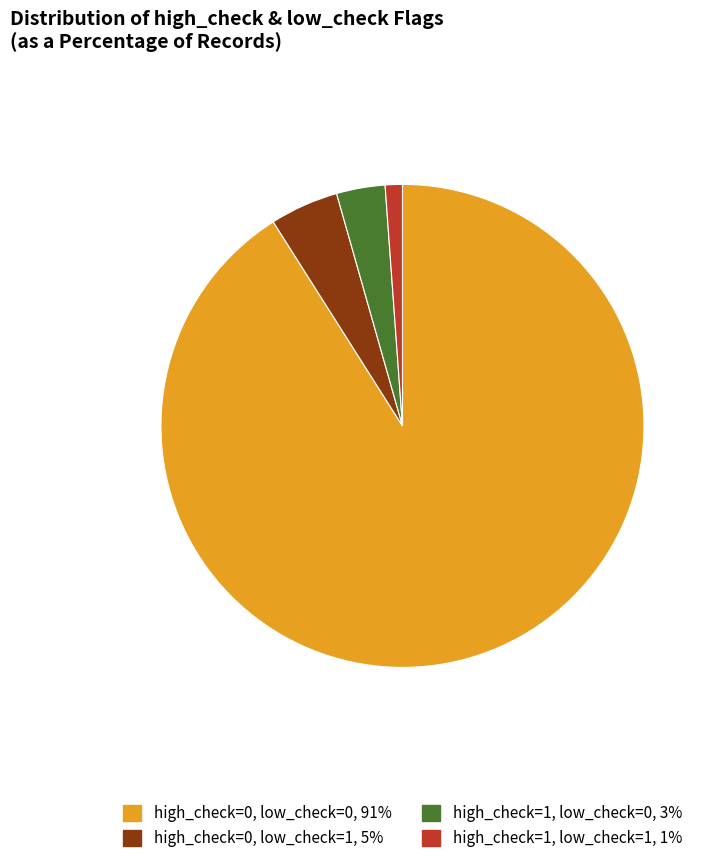

Between high_check=0, low_check=0 and high_check=0, low_check=1, which is larger?

high_check=0, low_check=0